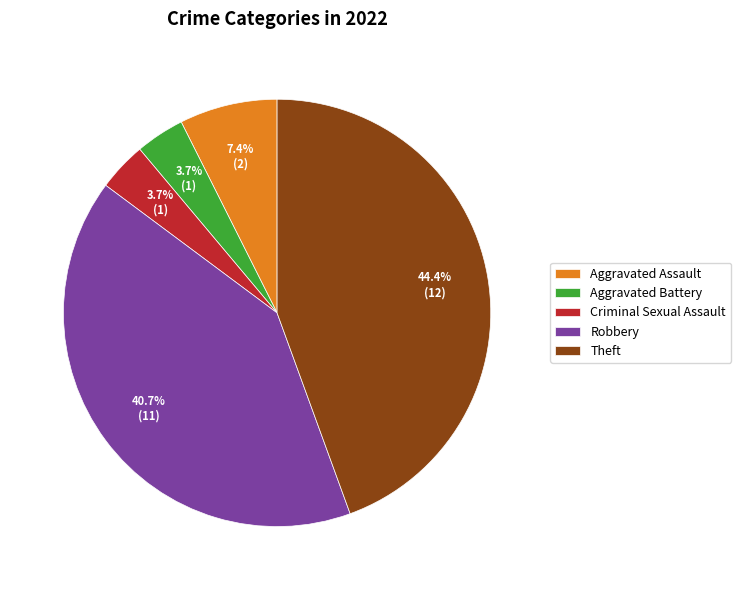

To the nearest percent, what is the difference between the Robbery and Aggravated Battery slice percentages?

37%